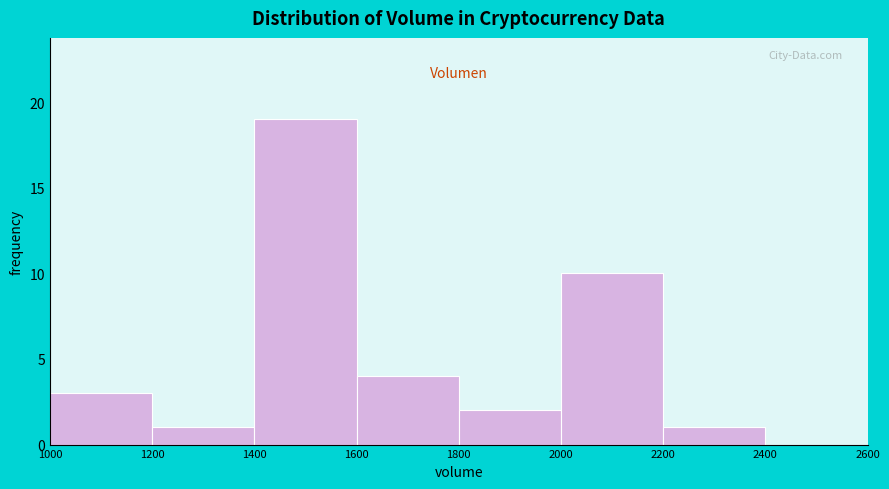

Reading left to right, list every bar in this chart as the range it spans on the x-axis followed by its height. The values are not printed on the chart, so give them approximately, as read against the axis.

1000 to 1200: 3
1200 to 1400: 1
1400 to 1600: 19
1600 to 1800: 4
1800 to 2000: 2
2000 to 2200: 10
2200 to 2400: 1
2400 to 2600: 0